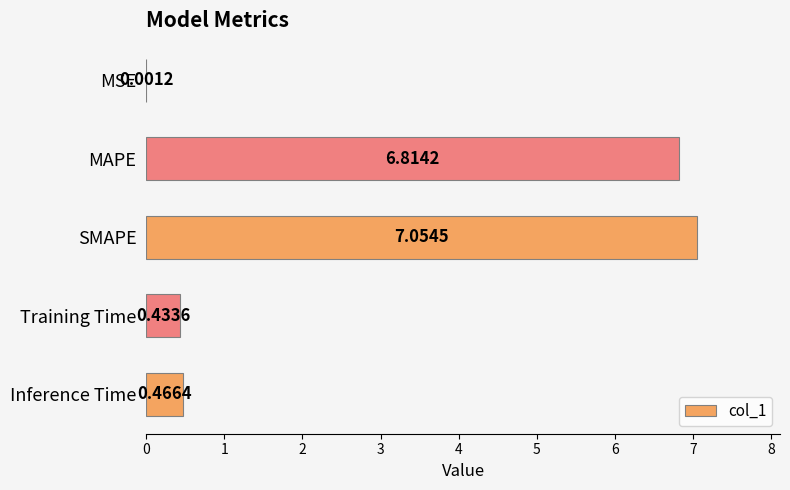

At which category does the chart reach its peak across all series?

SMAPE